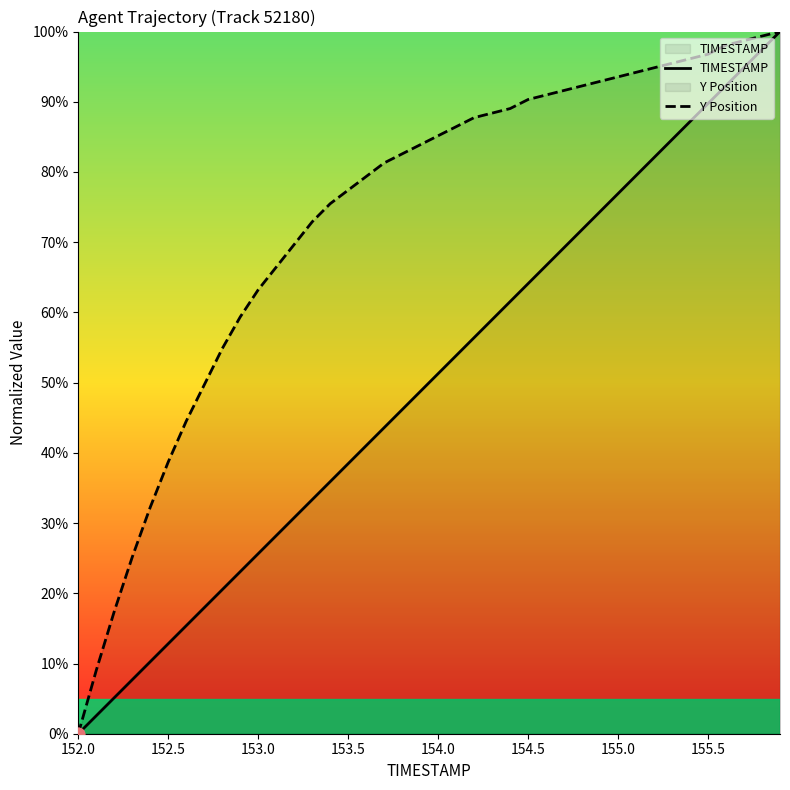

Which series has the largest total across all categories?

Y Position